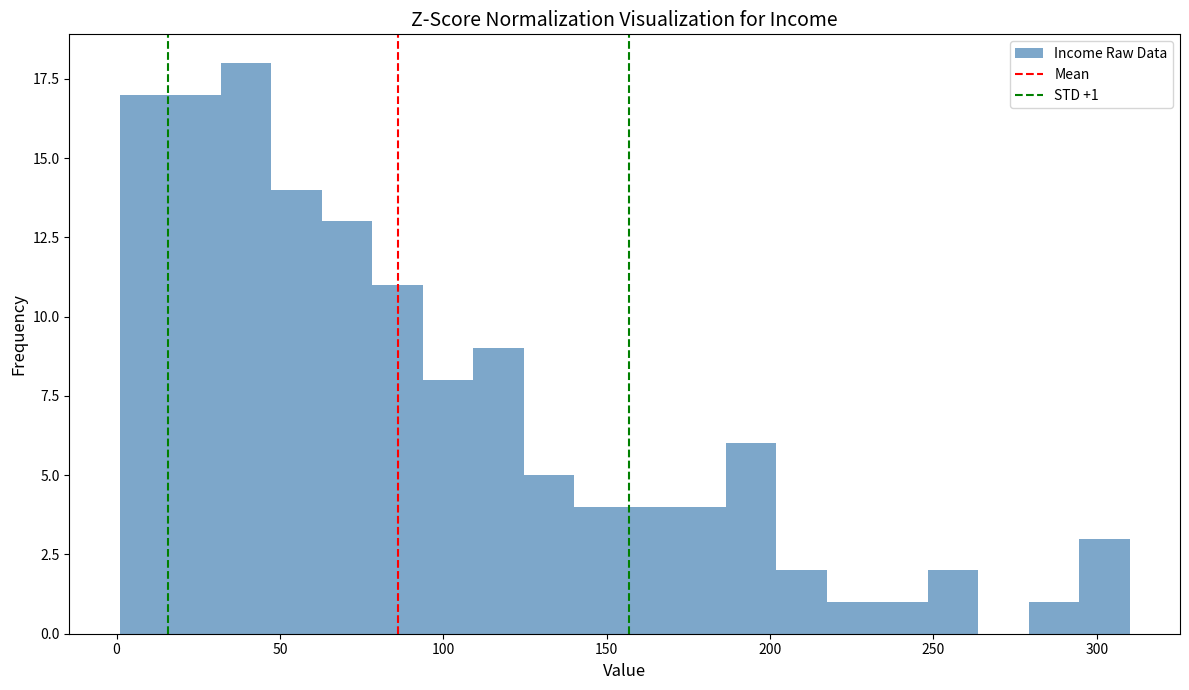

Around what value on the x-axis is the tallest bar? Give the approximate position of its centre, as read against the axis.

40